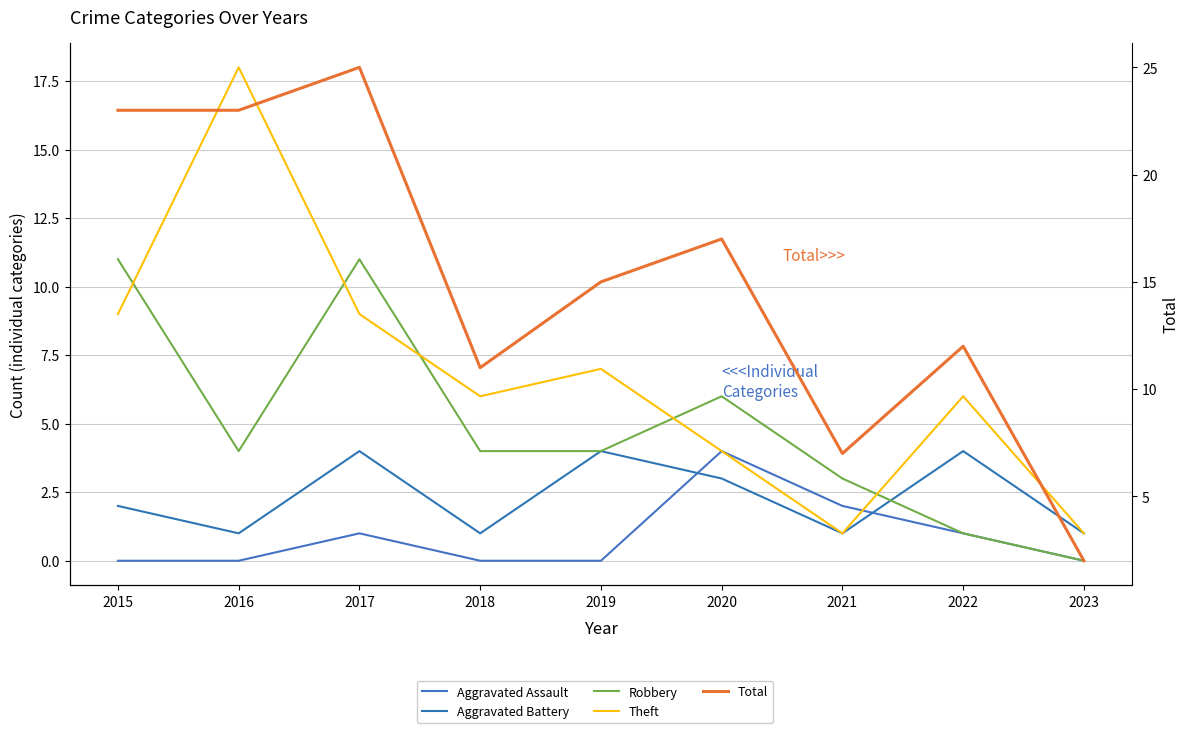

Which series changed the most between 2015 and 2016?

Theft